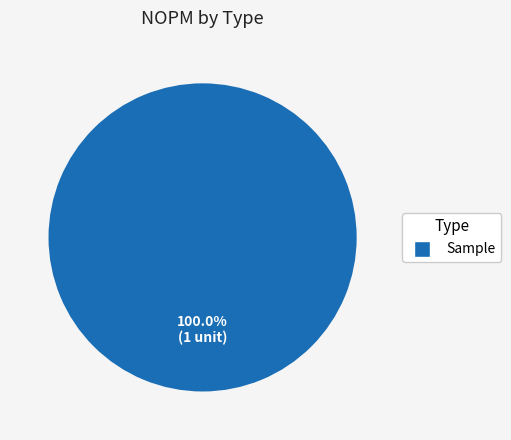

Is there a majority slice in this chart?

Yes